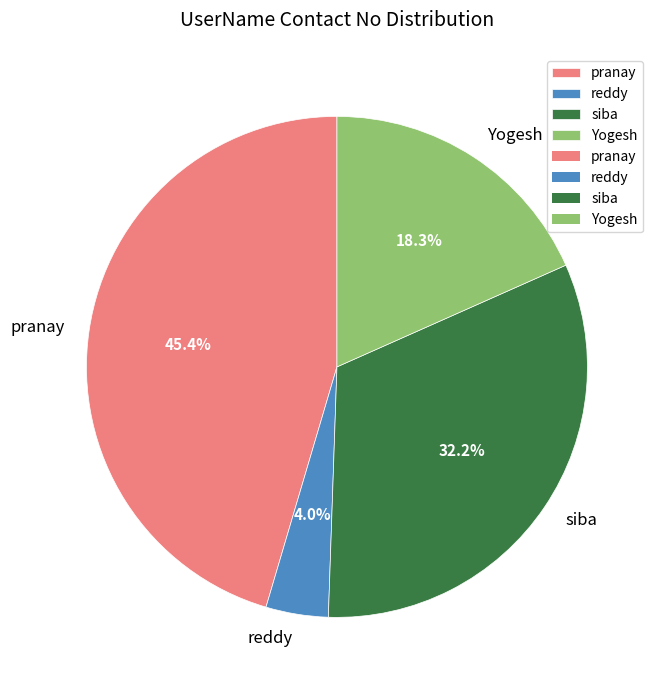

What is the largest slice in the pie chart?

pranay